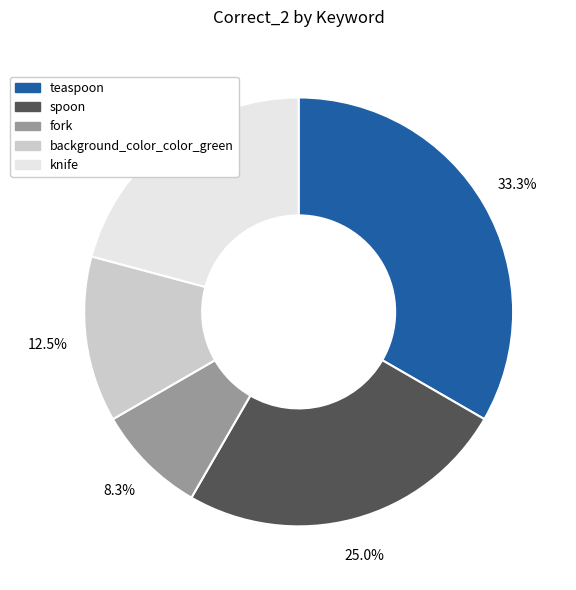

Count the number of slices in the pie.

5